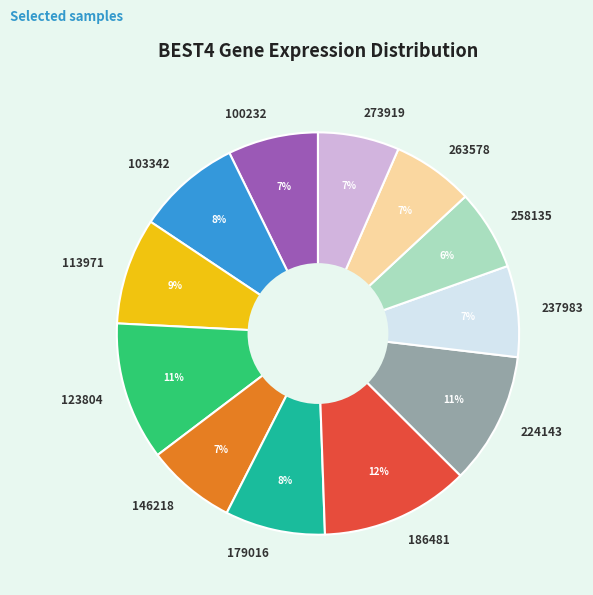

How many slices are in this pie chart?

12